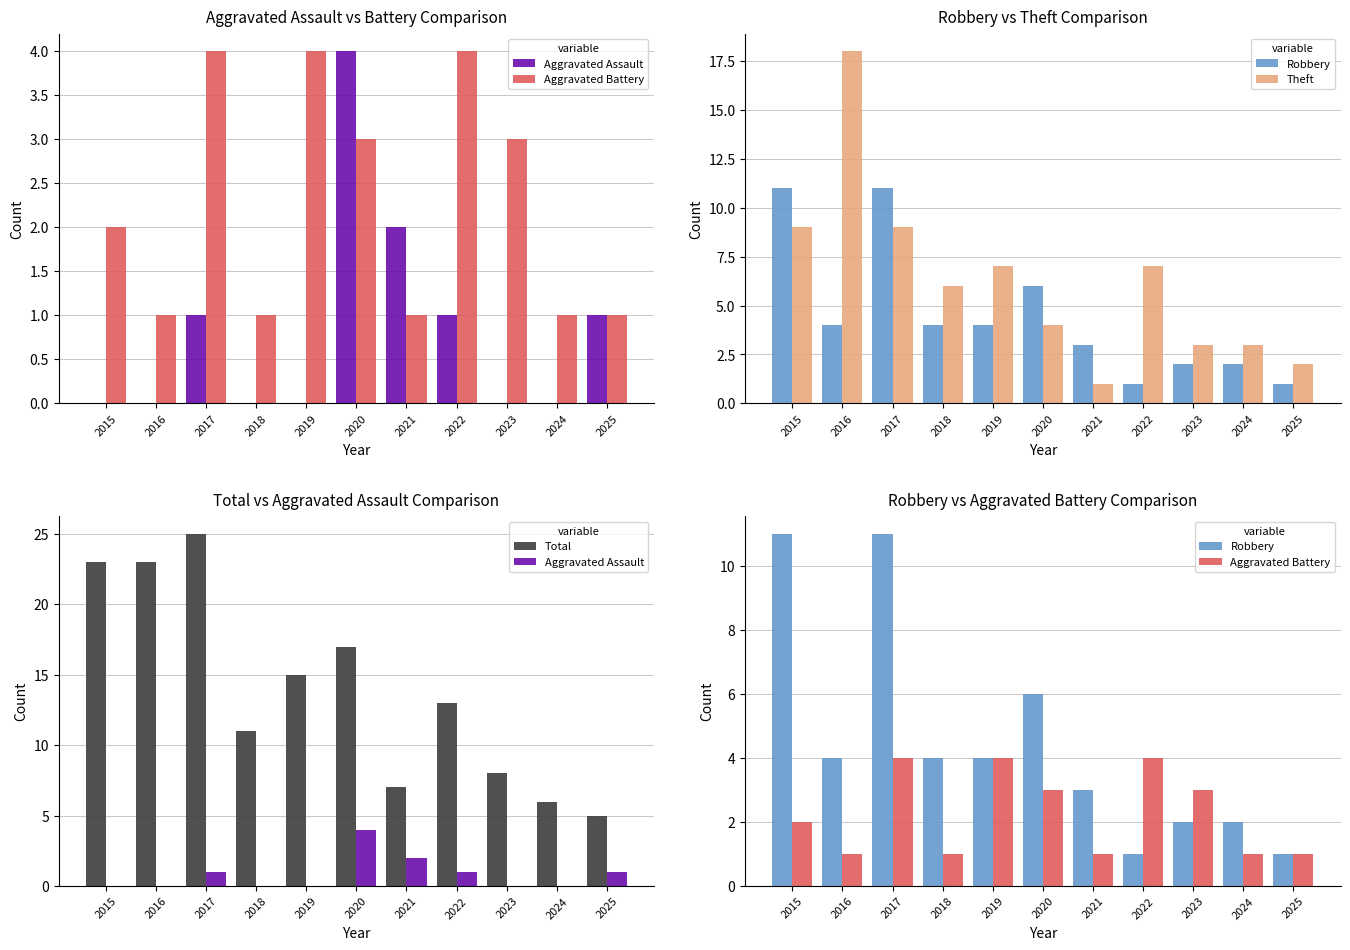

What is the spread (max minus min) of values at 2020?

14